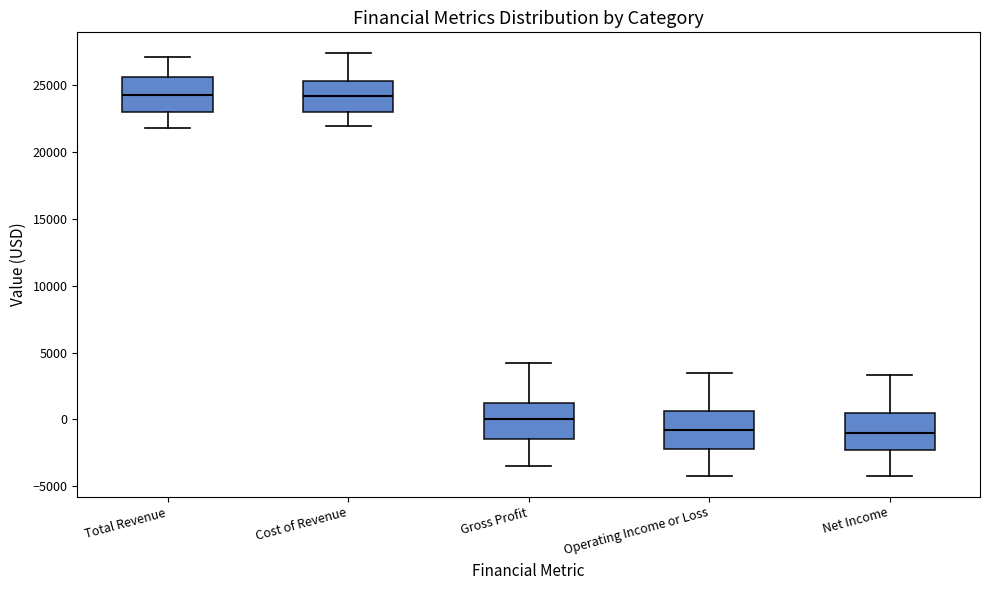

Reading left to right, transcribe this box plot: for each box, give where its median line is, the range the box spans, and where its two whiskers end, as read against the y-axis. The values are not printed on the chart, so give them approximately, as read against the axis.

Total Revenue: median 24500, box 23000 to 25500, whiskers 22000 to 27000
Cost of Revenue: median 24000, box 23000 to 25500, whiskers 22000 to 27500
Gross Profit: median 0, box -1500 to 1000, whiskers -3500 to 4000
Operating Income or Loss: median -1000, box -2000 to 500, whiskers -4000 to 3500
Net Income: median -1000, box -2500 to 500, whiskers -4000 to 3500